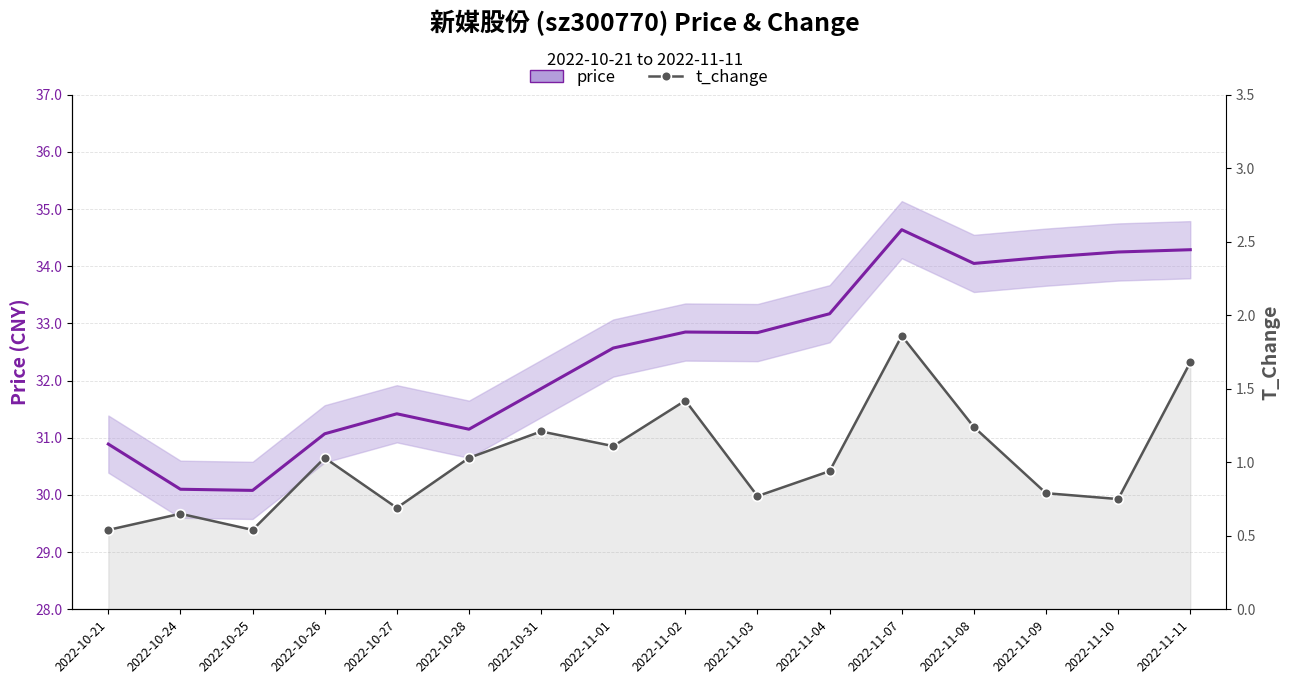

Reading right to left, transcribe all the data shown in this chart.

2022-11-11=1.7	2022-11-10=0.8	2022-11-09=0.8	2022-11-08=1.2	2022-11-07=1.9	2022-11-04=0.9	2022-11-03=0.8	2022-11-02=1.4	2022-11-01=1.1	2022-10-31=1.2	2022-10-28=1.0	2022-10-27=0.7	2022-10-26=1.0	2022-10-25=0.5	2022-10-24=0.7	2022-10-21=0.5